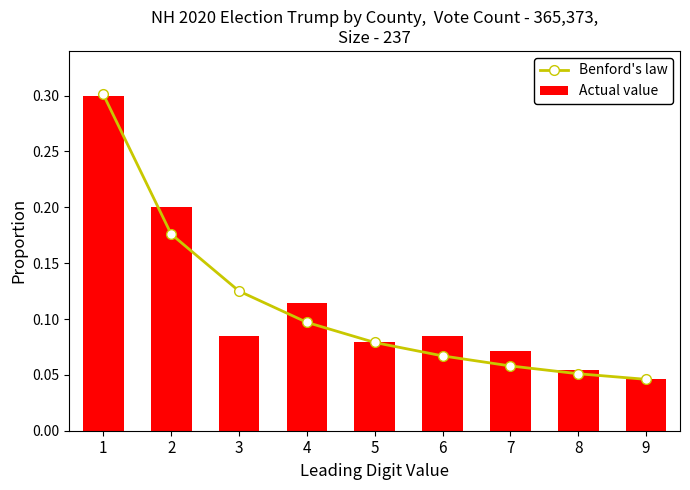

Where is Actual value nearest to the value 0?

9